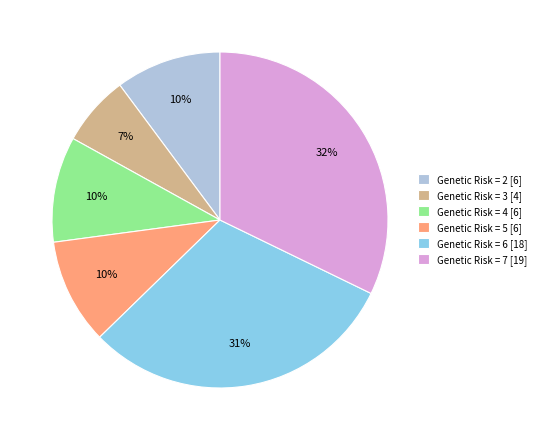

Which has a higher value, Genetic Risk = 7 [19] or Genetic Risk = 5 [6]?

Genetic Risk = 7 [19]